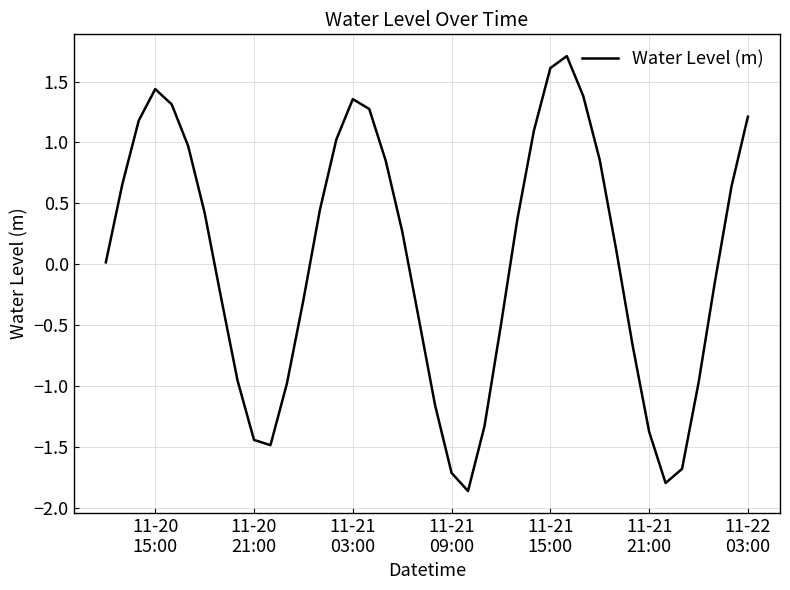

What is the greatest value displayed?

1.7